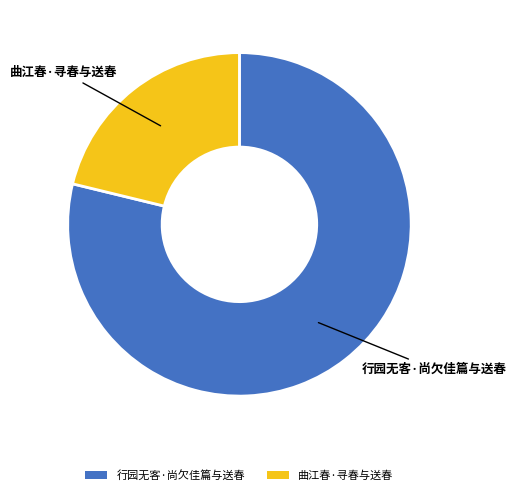

True or false: 行园无客·尚欠佳篇与送春 accounts for 79% of the total.

True